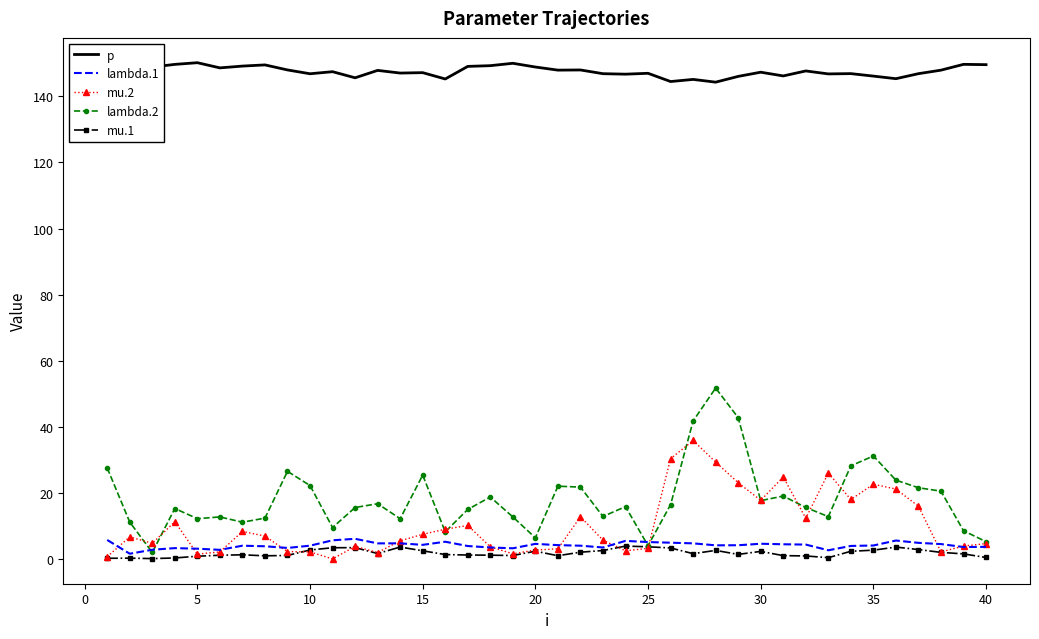

What are all the series names shown in the legend?

p, lambda.1, mu.2, lambda.2, mu.1